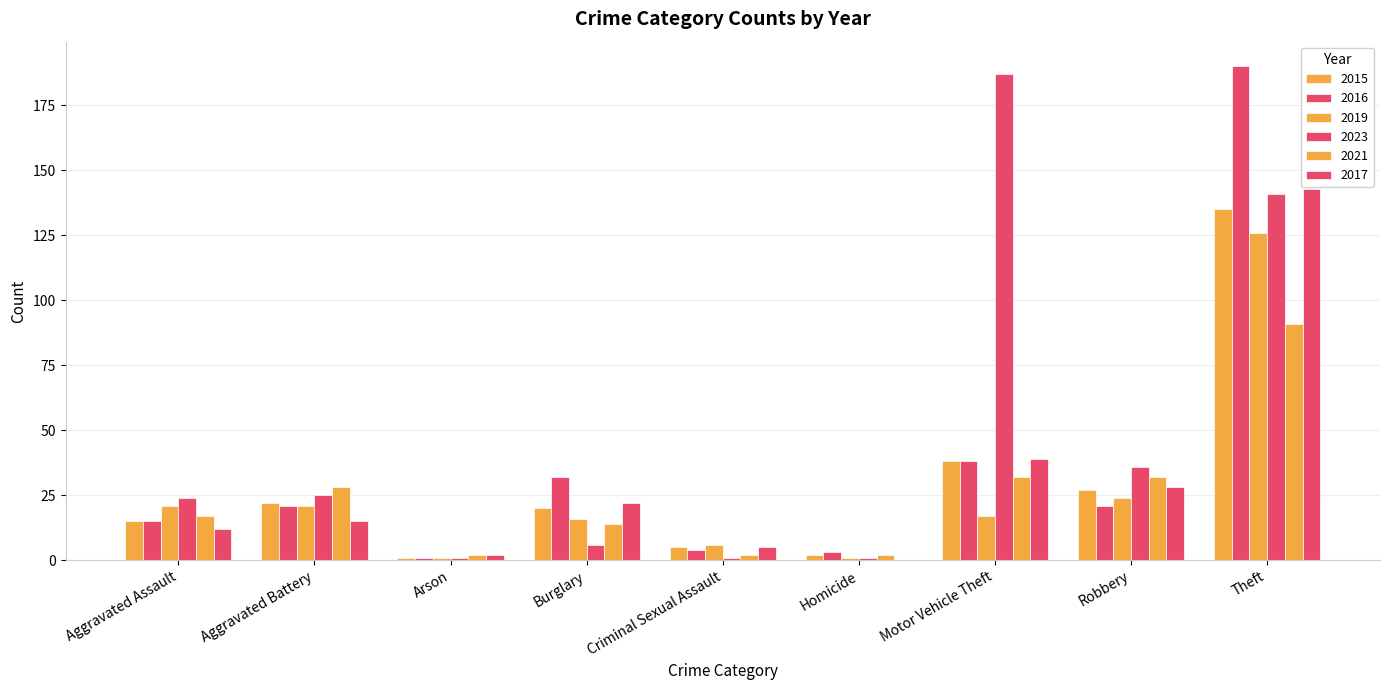

What is the average value of the 2015 series?

29